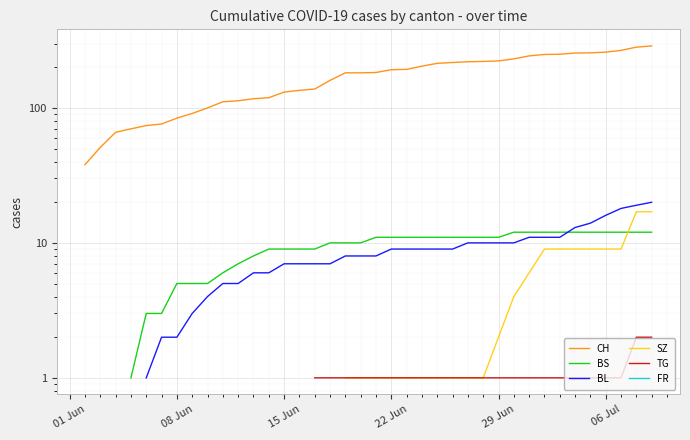

How many lines are shown in the chart?

6